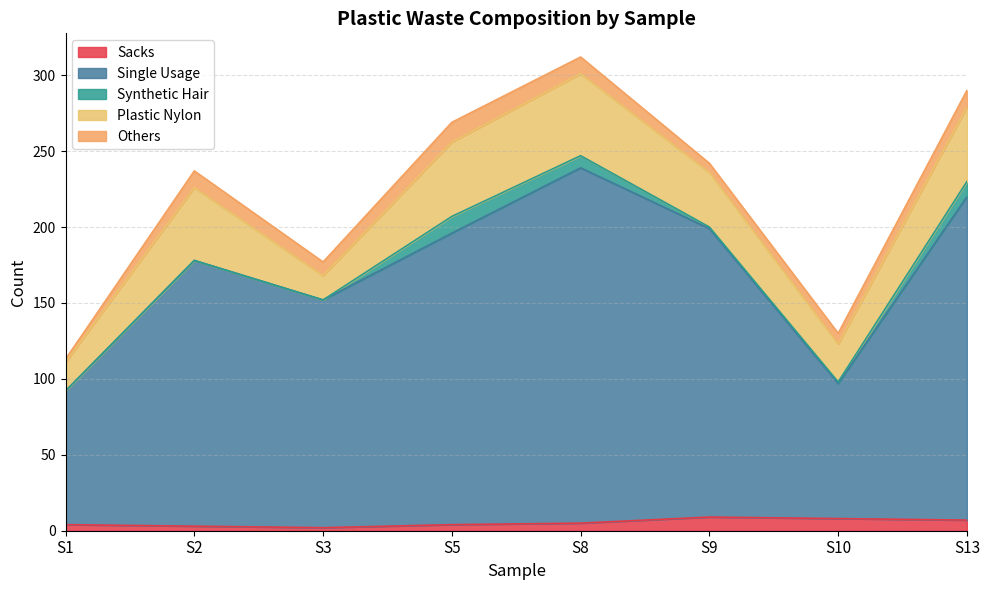

At which category is the sum across all series the highest?

S8